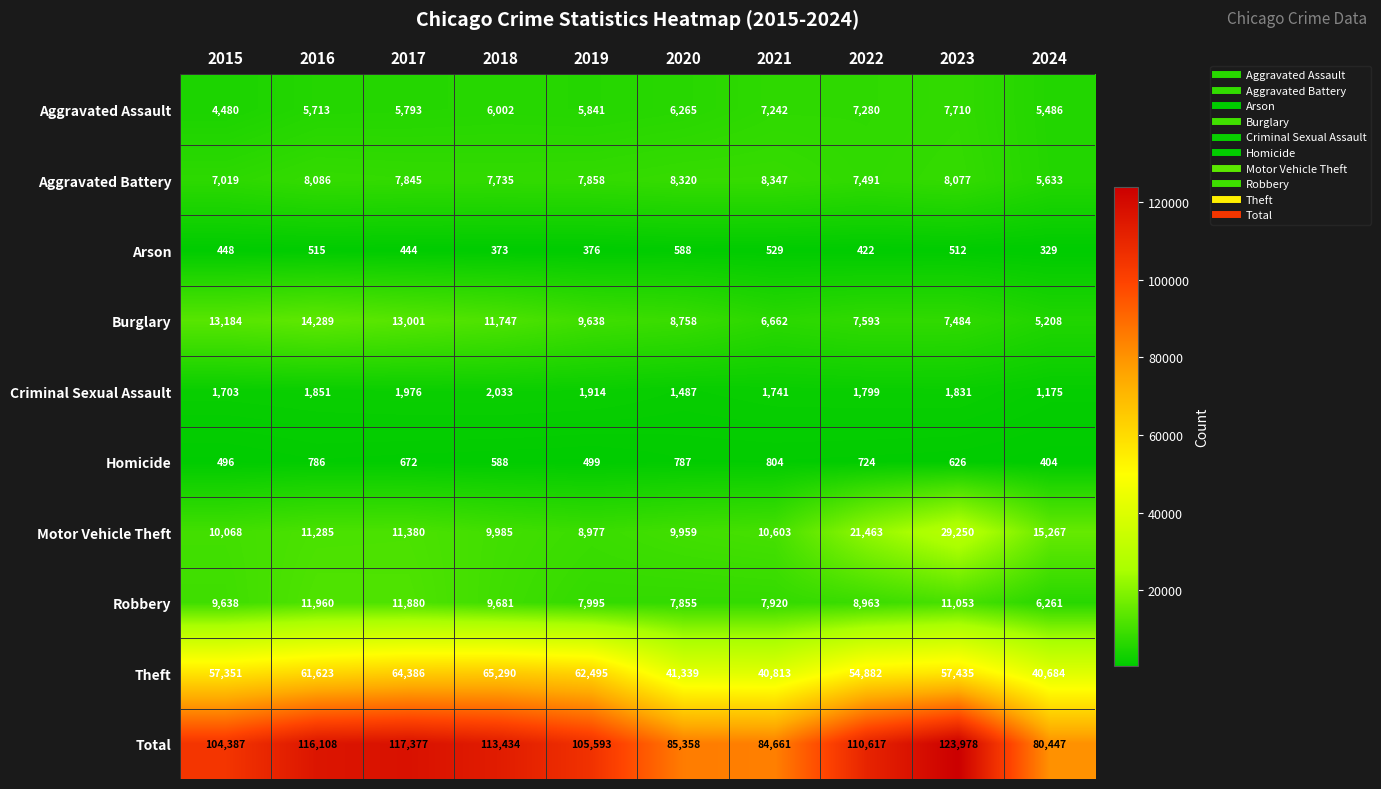

Rank the series at 2023 from highest to lowest value.

Total, Theft, Motor Vehicle Theft, Robbery, Aggravated Battery, Aggravated Assault, Burglary, Criminal Sexual Assault, Homicide, Arson